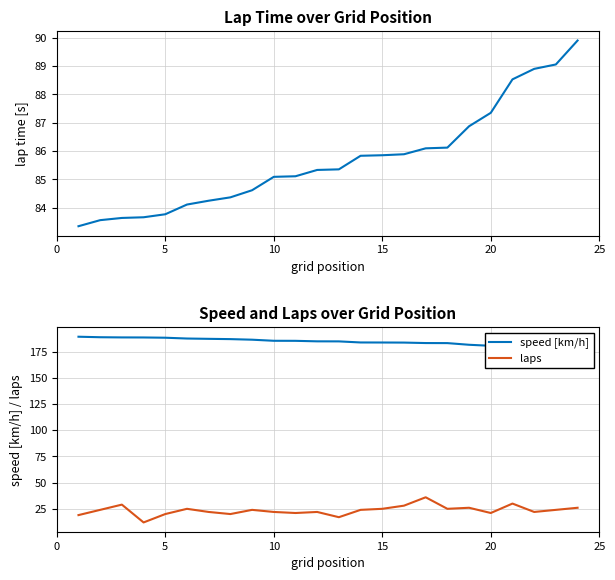

The laps series shows 28 at 5. True or false?

False